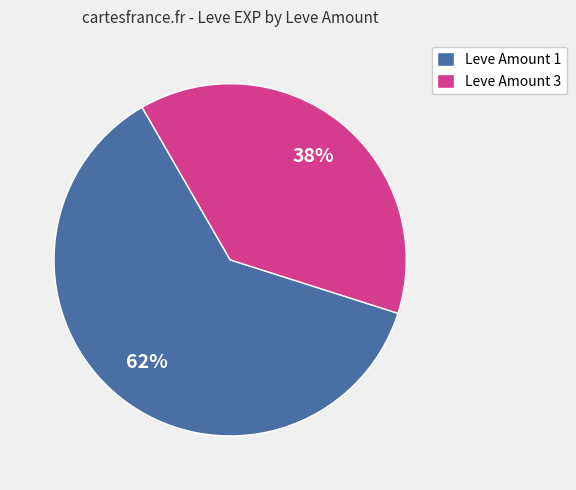

Is the sum of Leve Amount 1 and Leve Amount 3 greater than half?

Yes